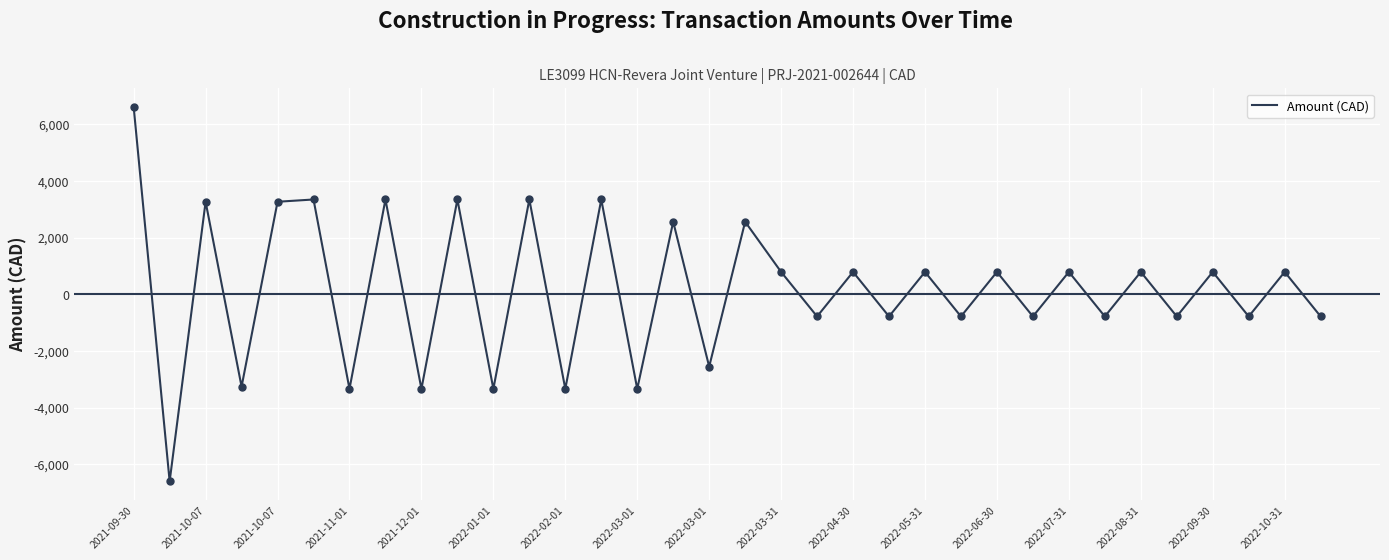

What is the greatest value displayed?

6605.6